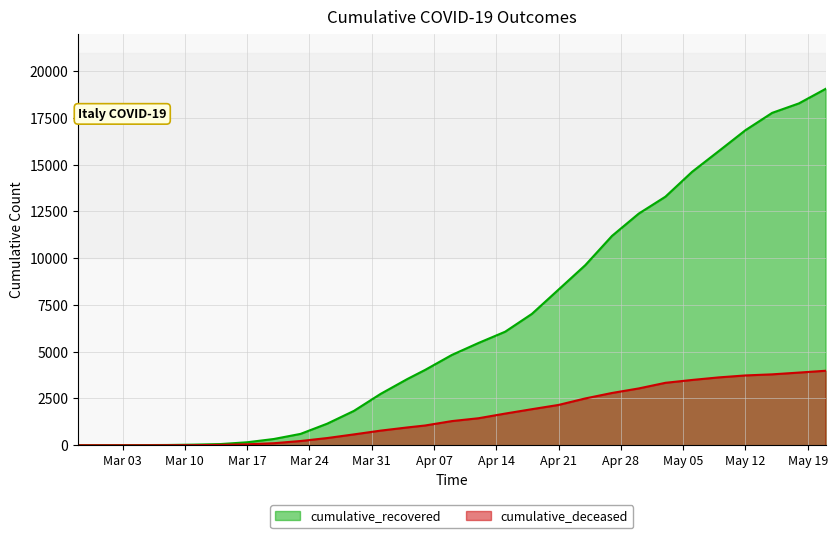

Rank the series by their average value, from highest to lowest.

cumulative_recovered, cumulative_deceased